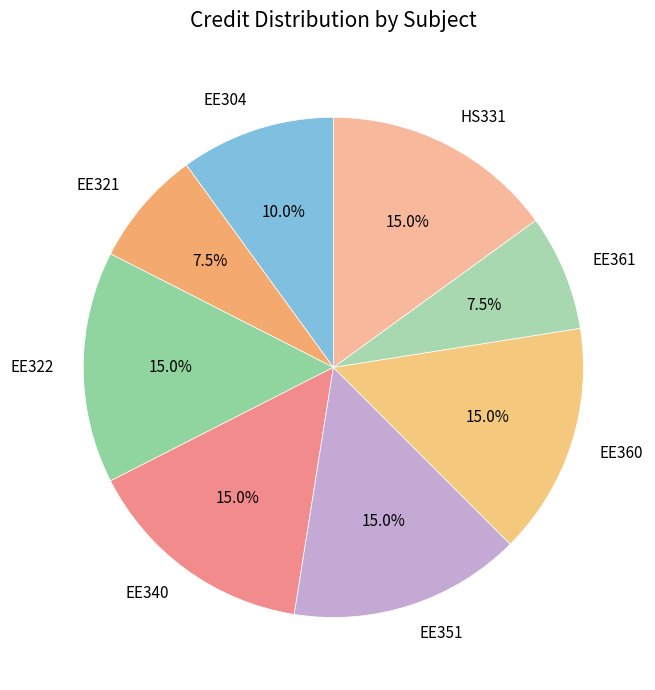

How many slices are in this pie chart?

8